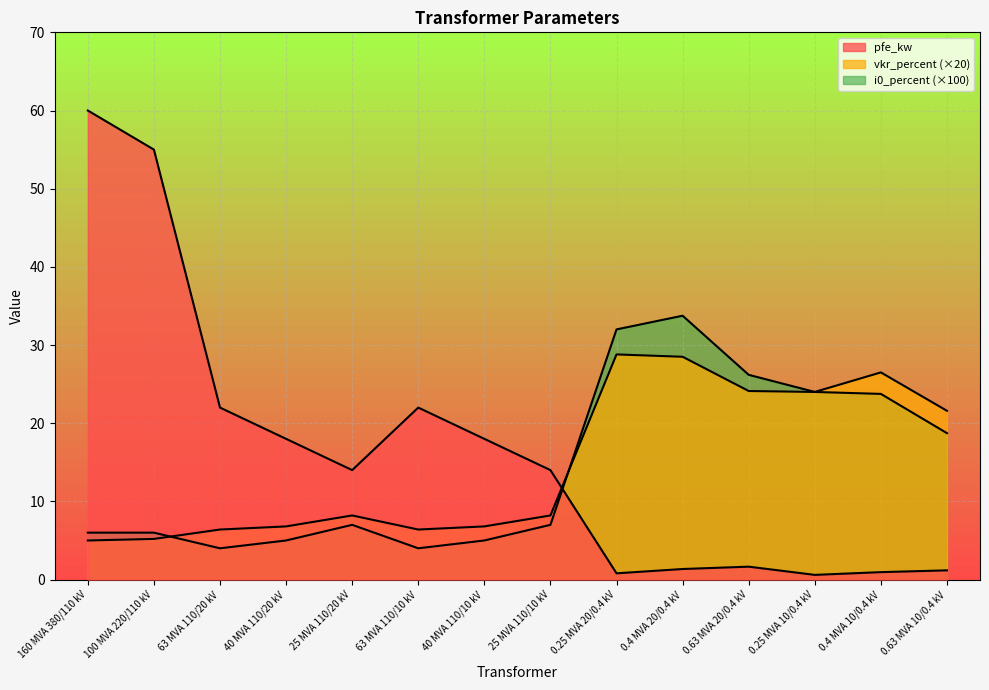

What is the label of the 1st point from the left?

160 MVA 380/110 kV